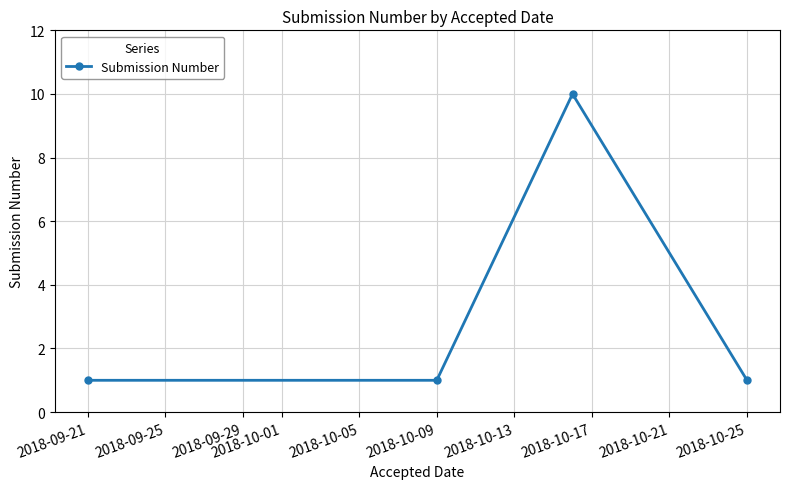

How many data points does each series have?

4